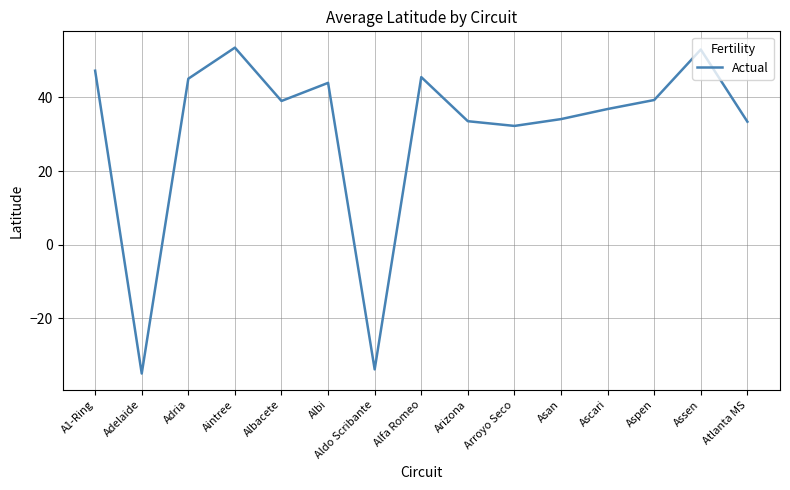

How many lines are shown in the chart?

1